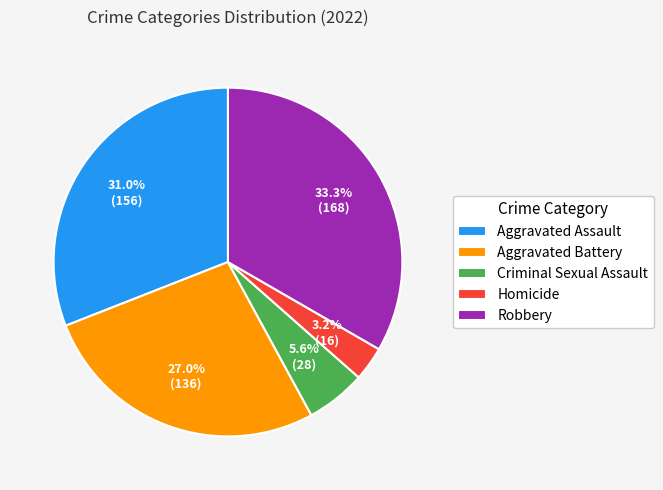

What is the largest slice in the pie chart?

Robbery